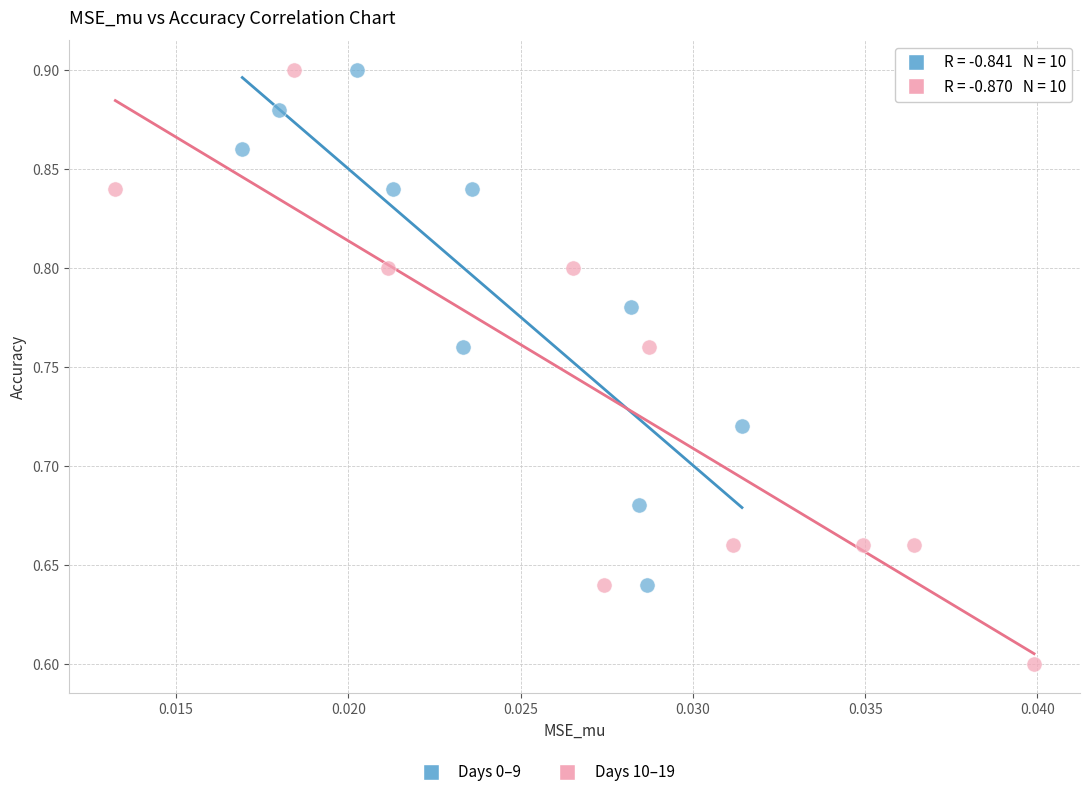

Which series reaches the minimum Y coordinate?

Days 10–19